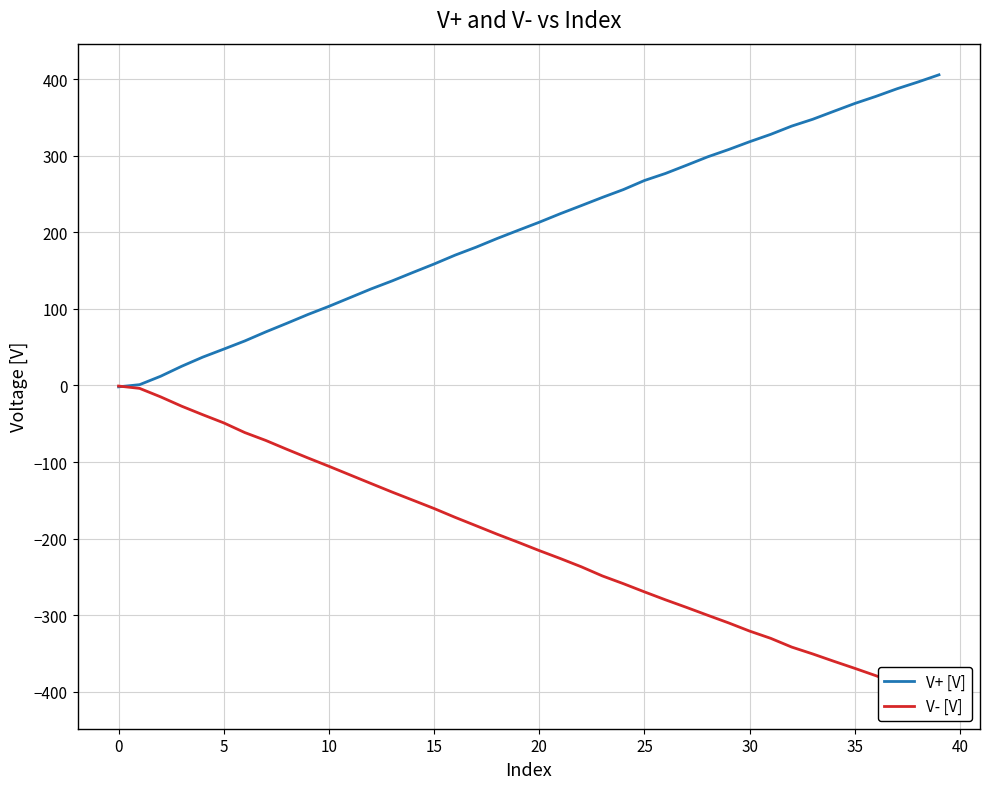

The V+ [V] series shows 75.4 at 20. True or false?

False